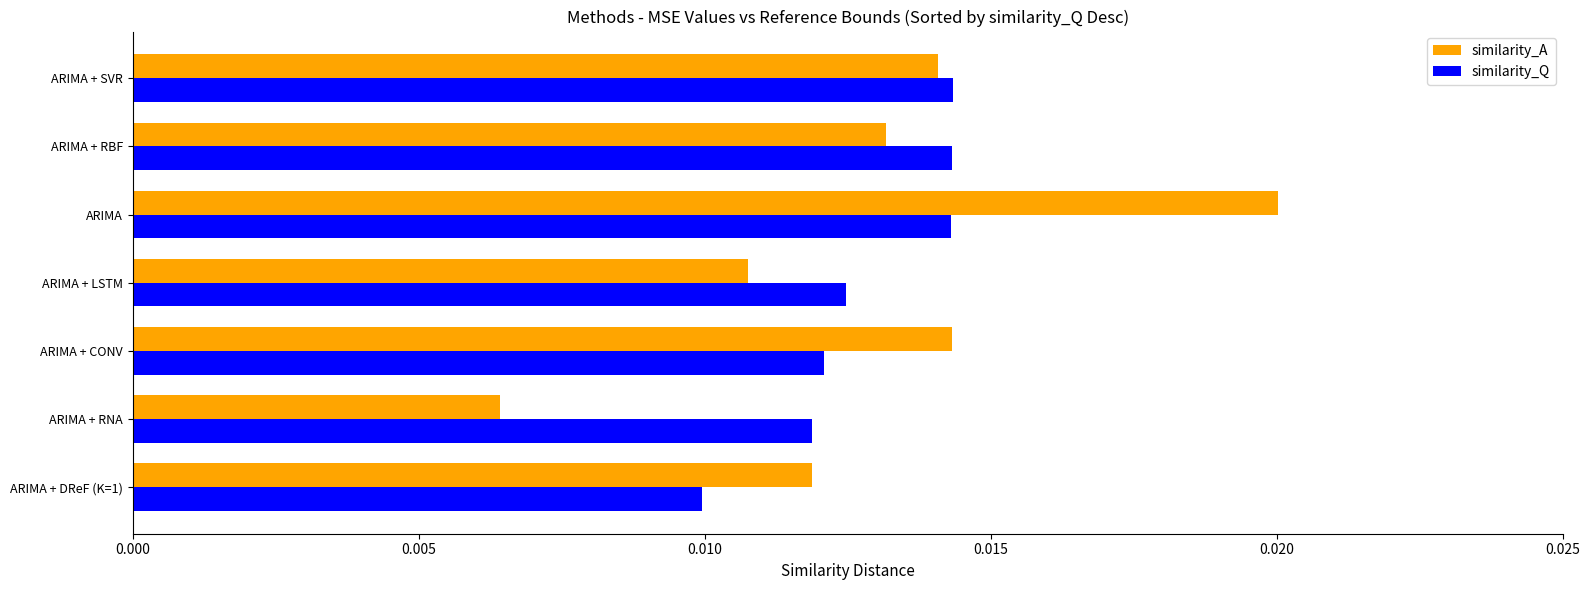

Which series has the widest spread of values?

similarity_A